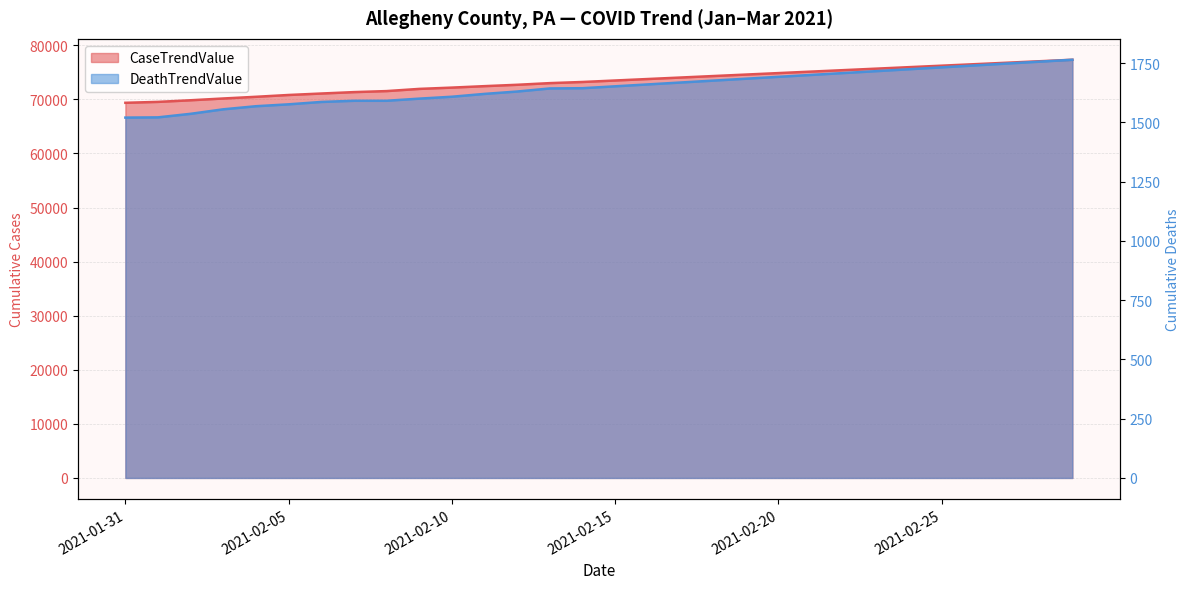

What is the label of the 10th point from the left?

2021-02-09